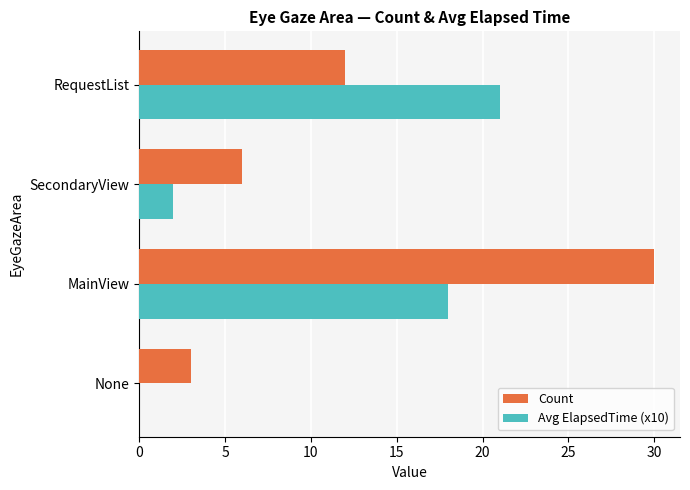

Between SecondaryView and RequestList, which series saw the biggest shift?

Avg ElapsedTime (x10)